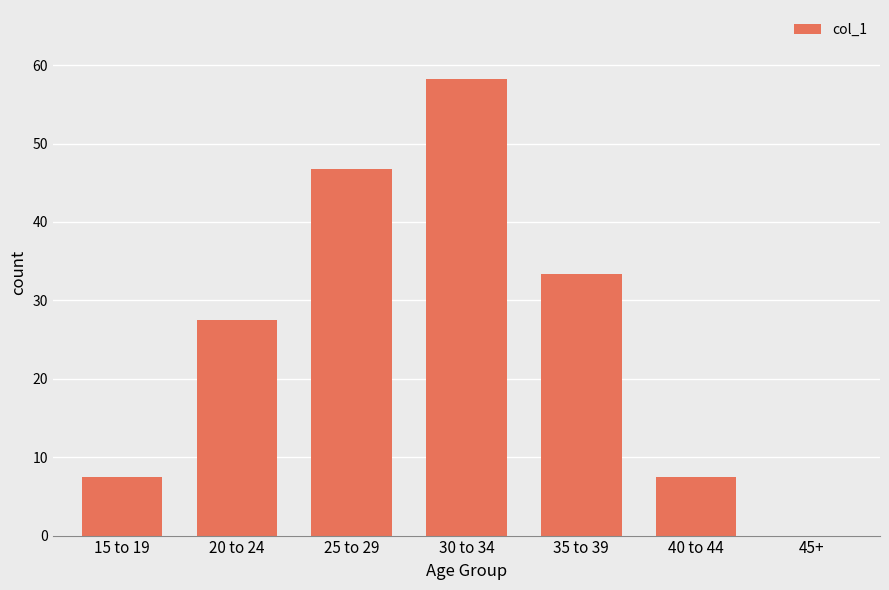

At which category does the chart reach its peak across all series?

30 to 34